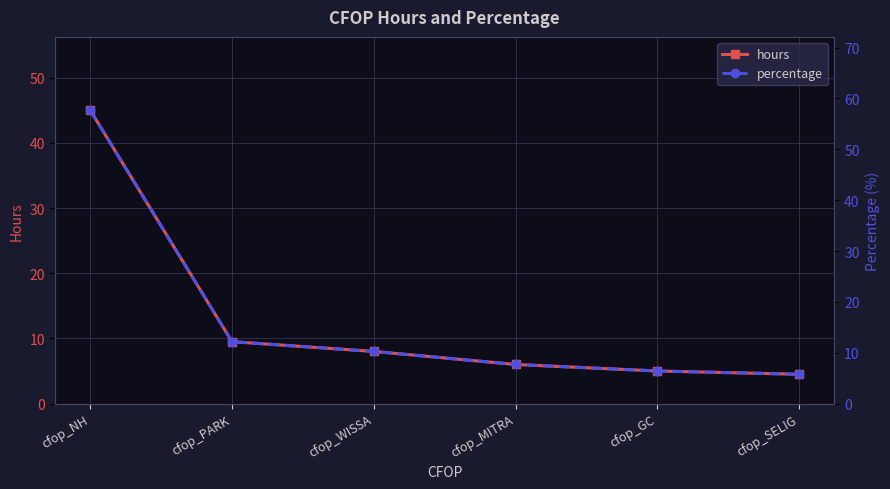

True or false: percentage has more than 0 points higher than both neighbors.

False